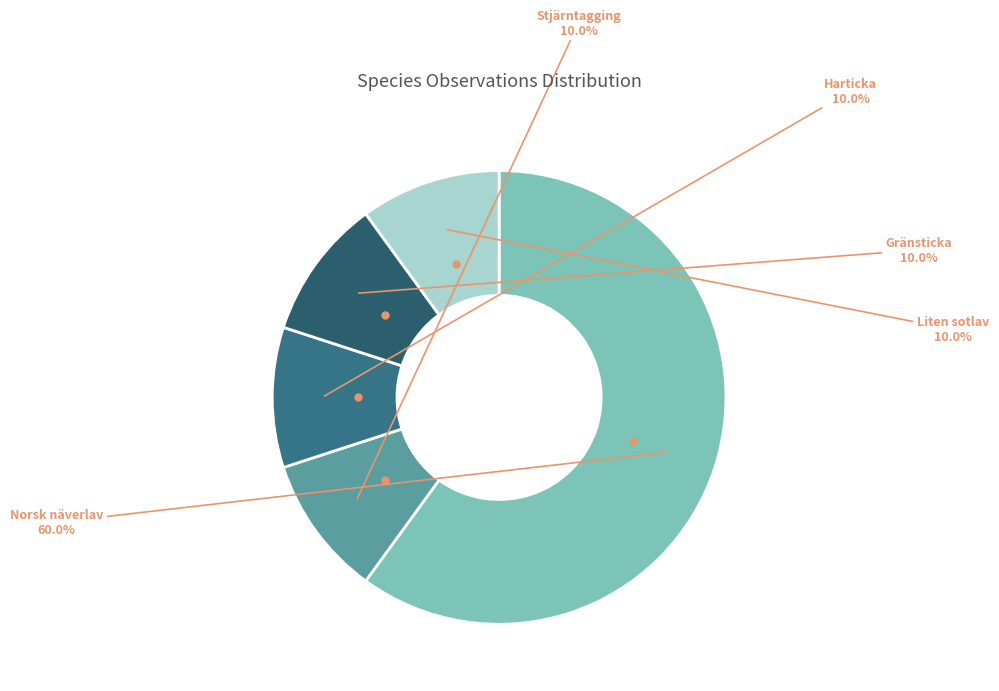

Do Gränsticka and Stjärntagging together represent more than half of the pie?

No